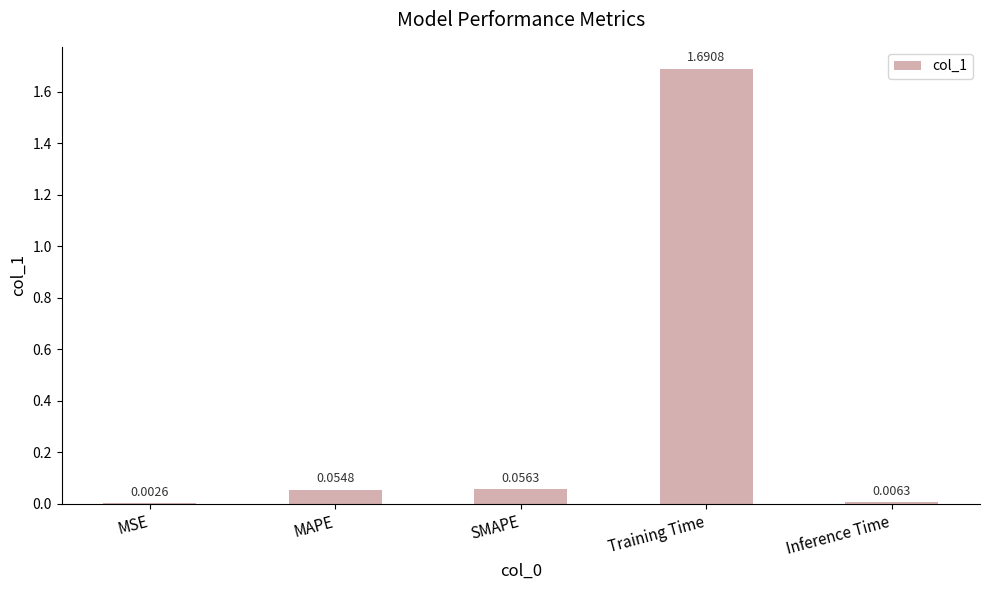

What is the sum of all values?

1.8